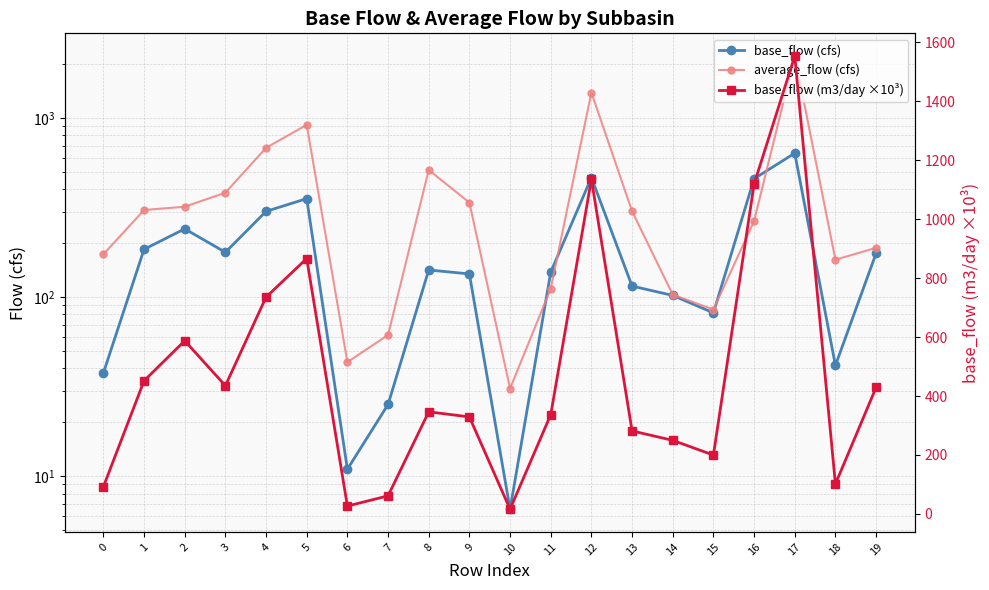

Reading left to right, list all the values displayed in this chart.

base_flow (cfs): 0=37.6	1=184.5	2=240.1	3=177.7	4=300.6	5=354.1	6=10.9	7=25.1	8=141.6	9=134.5	10=6.5	11=137.6	12=464.0	13=115.1	14=102.0	15=81.6	16=457.2	17=634.8	18=41.5	19=175.3
average_flow (cfs): 0=173.1	1=305.8	2=319.0	3=382.2	4=680.2	5=914.0	6=43.3	7=61.4	8=511.5	9=336.5	10=30.9	11=111.4	12=1383.5	13=301.2	14=103.0	15=85.1	16=265.4	17=2213.8	18=161.5	19=188.2
base_flow (m3/day ×10³): 0=92.1	1=451.4	2=587.4	3=434.9	4=735.4	5=866.3	6=26.8	7=61.5	8=346.4	9=329.1	10=16.0	11=336.7	12=1135.2	13=281.5	14=249.7	15=199.6	16=1118.6	17=1553.1	18=101.6	19=429.0